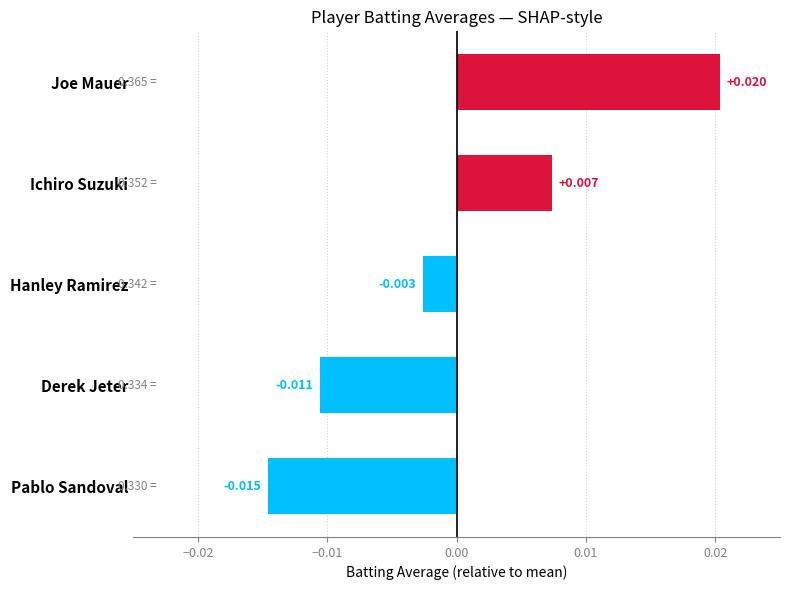

What is the label of the 4th bar from the top?

Derek Jeter